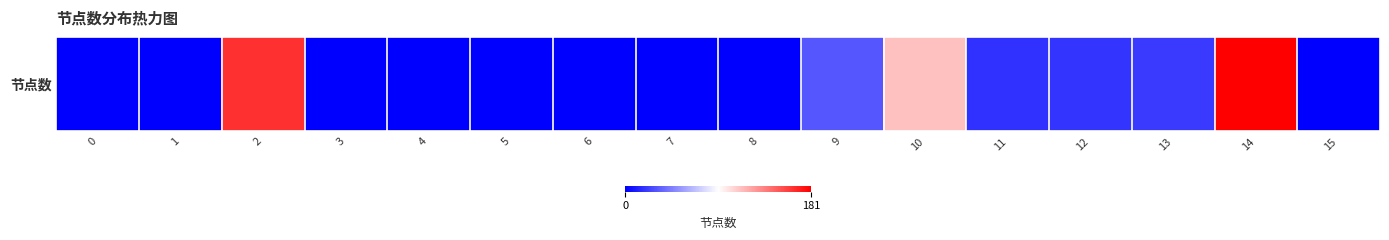

Reading left to right, list all the values displayed in this chart.

0=0	1=0	2=164	3=0	4=0	5=0	6=0	7=0	8=0	9=31	10=113	11=17	12=19	13=21	14=181	15=0